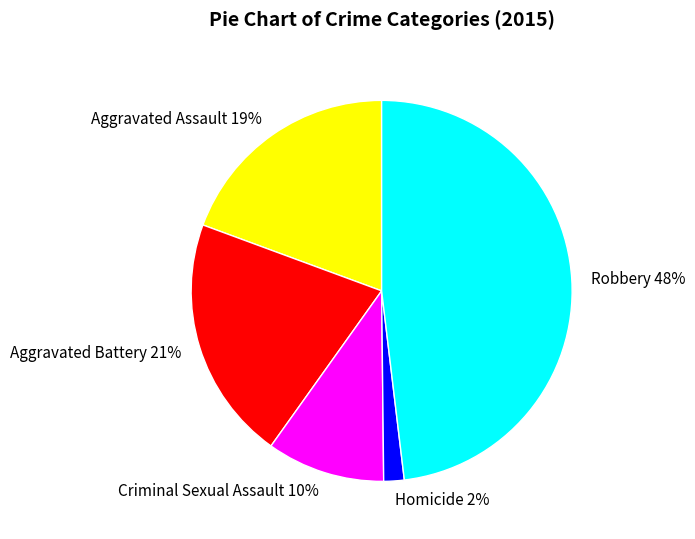

To the nearest percent, what is the difference between the Homicide and Robbery slice percentages?

46%